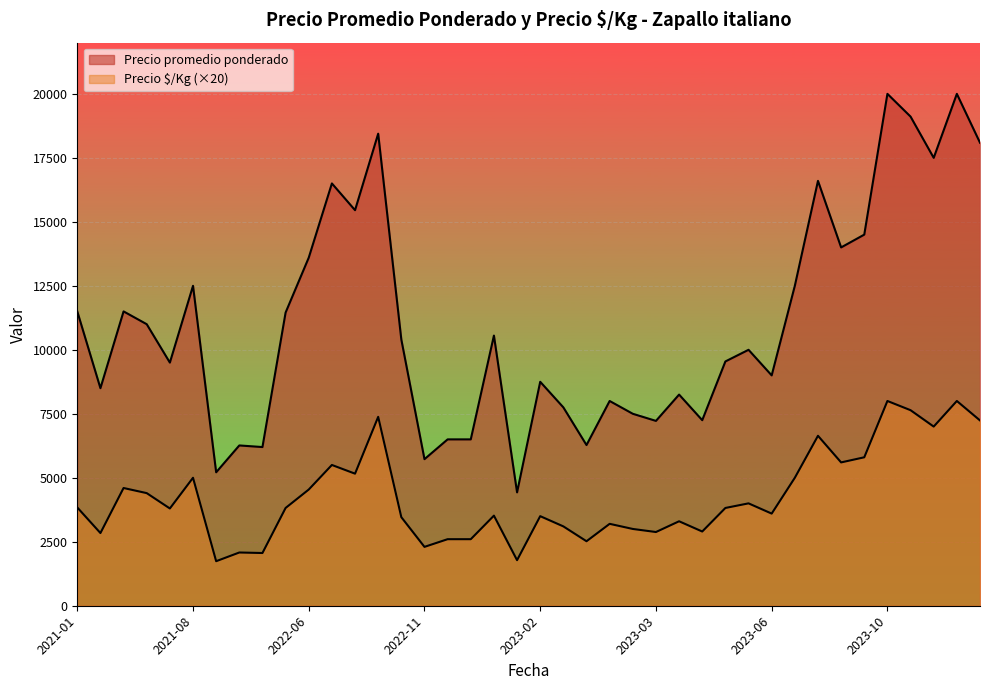

What is the label of the 20th point from the right?

2022-11-24